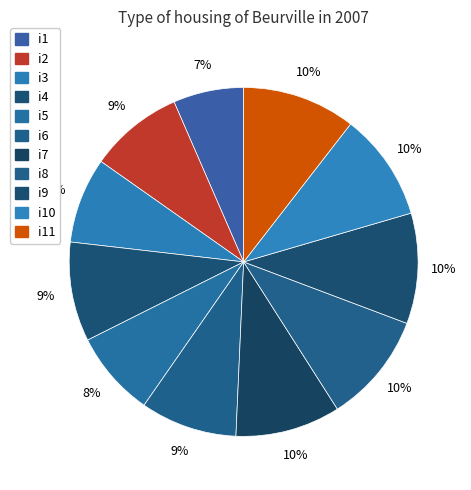

What is the smallest slice in the pie chart?

i1